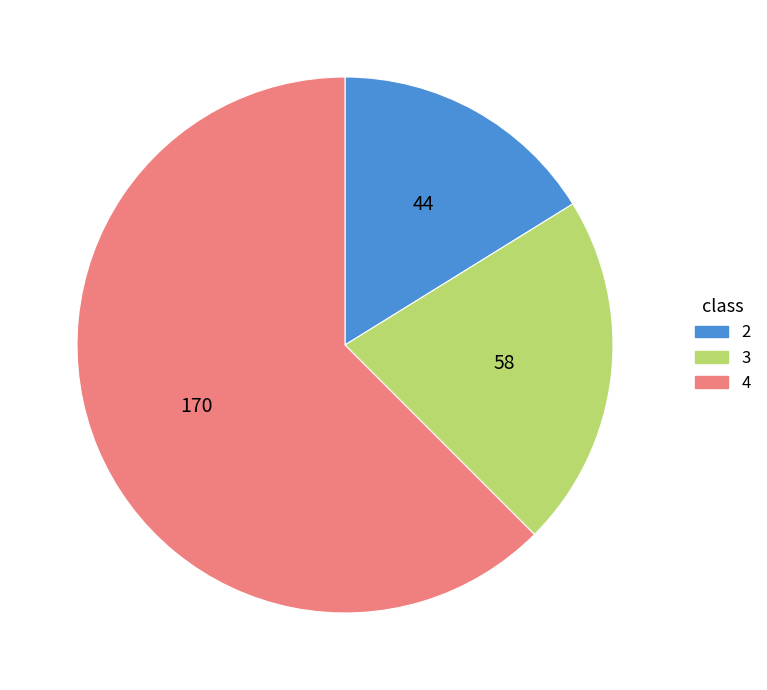

Does any single category account for the majority?

Yes